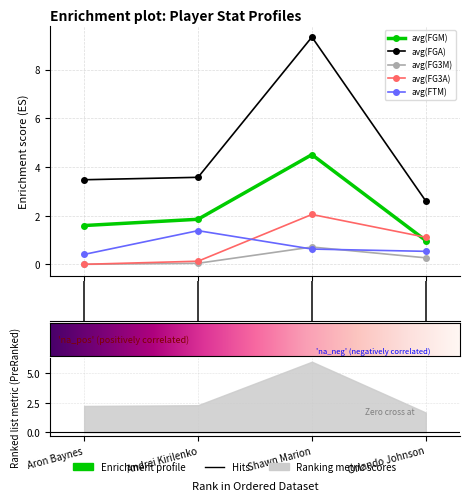

What is the difference between the maximum and minimum values in the avg(FTM) series?

1.0